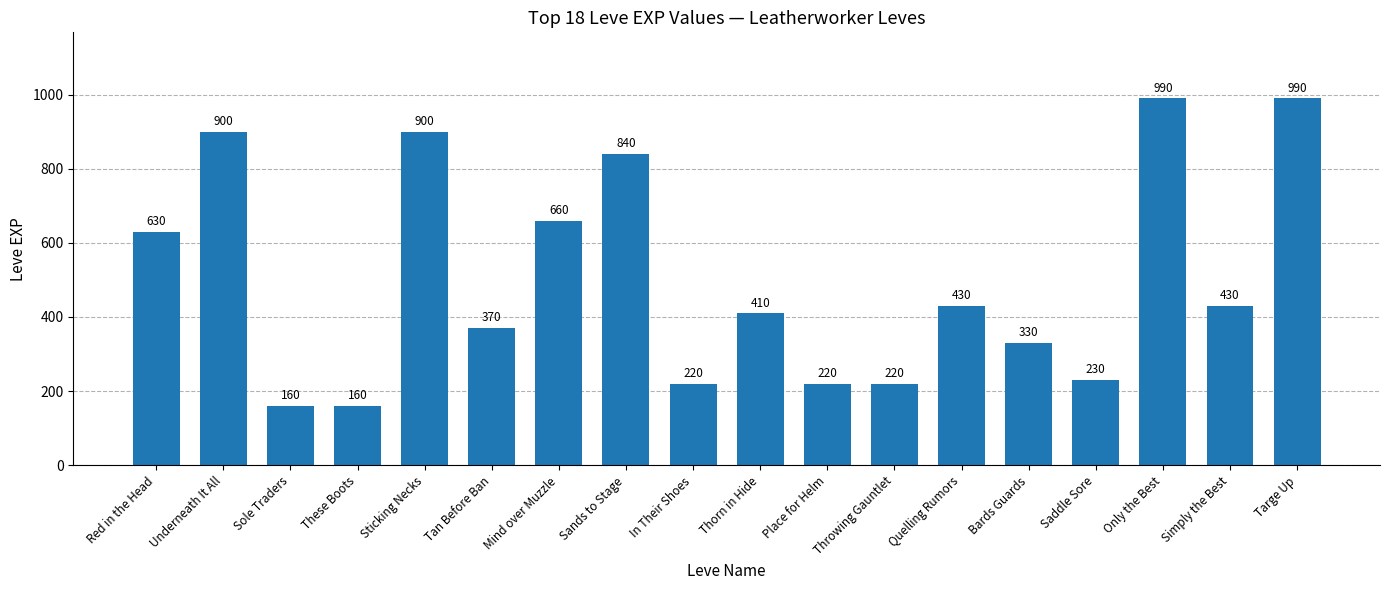

What is the change in value from Mind over Muzzle to Saddle Sore?

-430